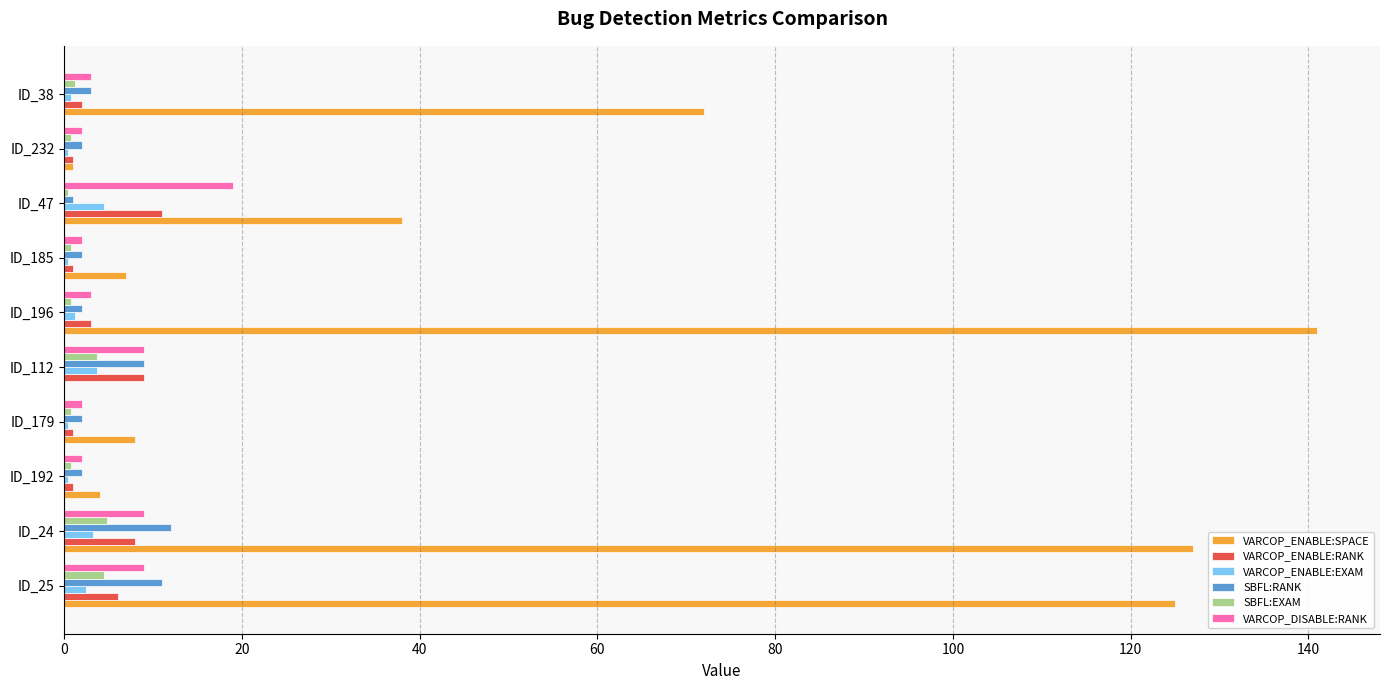

At which label is VARCOP_ENABLE:SPACE closest to 70?

ID_38